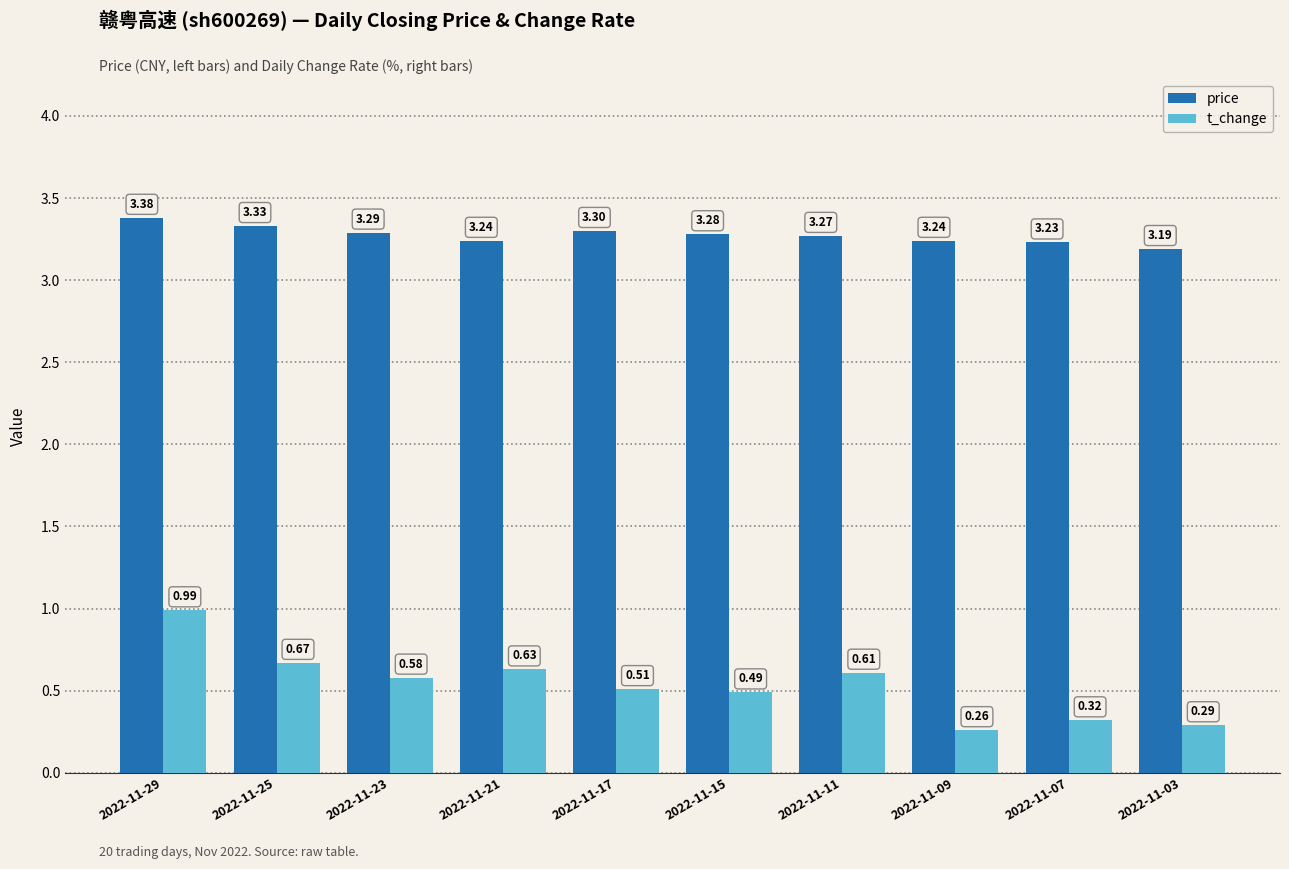

At how many categories does at least one series exceed 0?

10